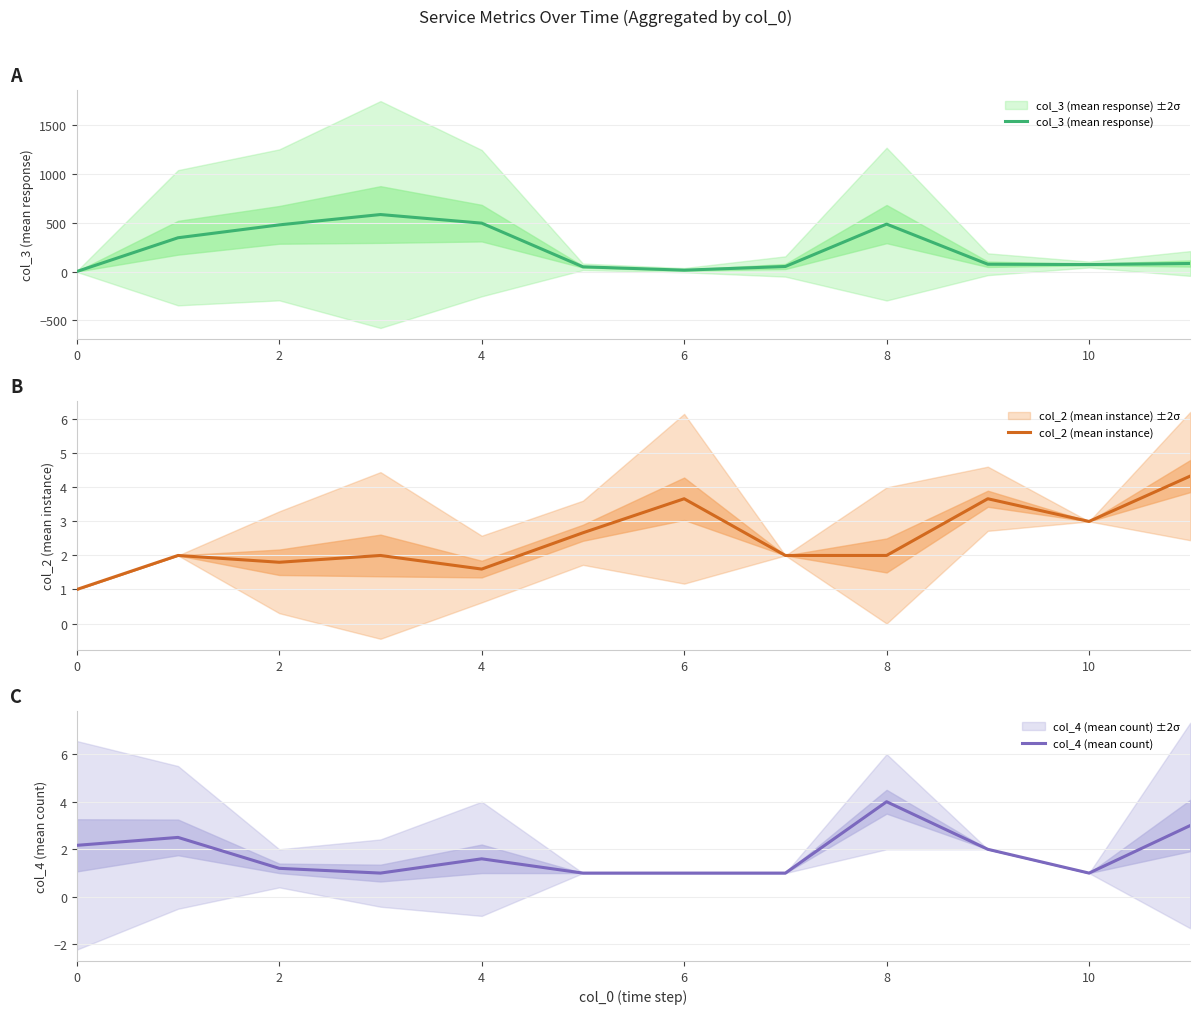

What value does the col_3 (mean response) series have at 8?

487.5